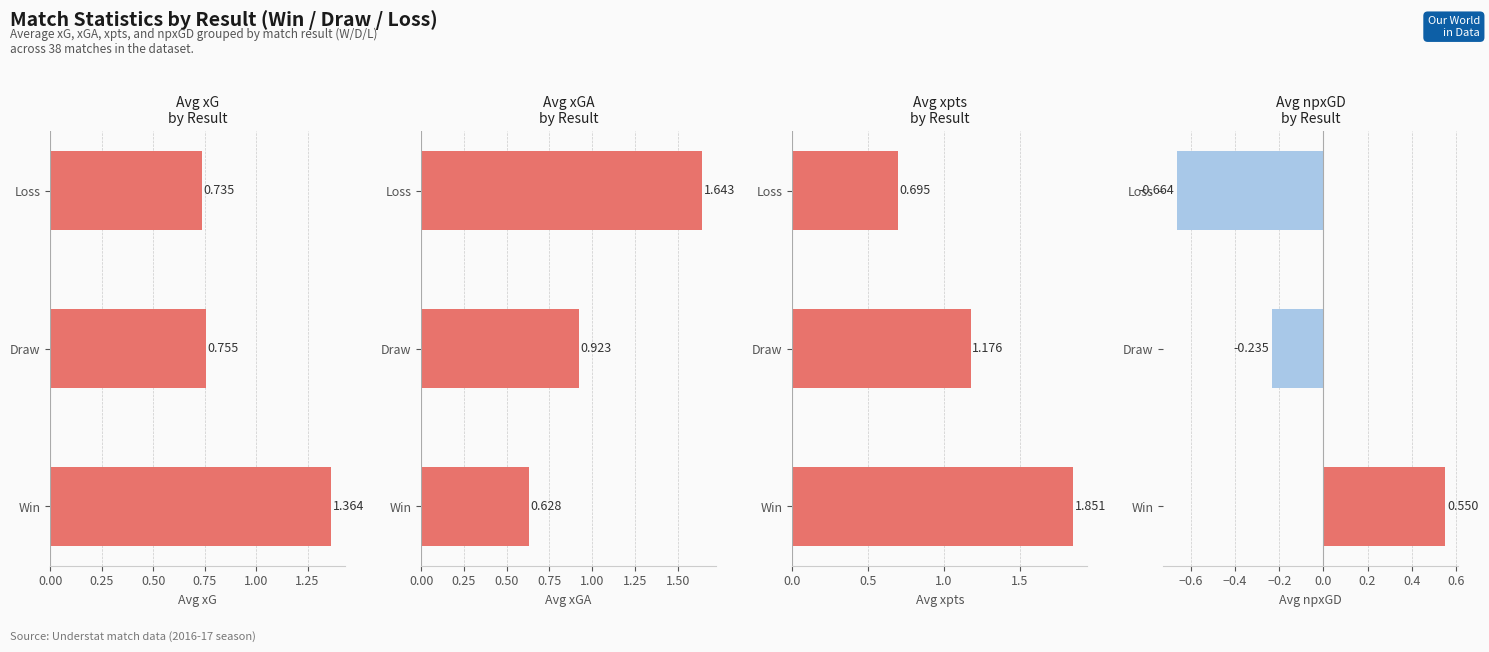

What is the difference between the maximum and second lowest values in the xG series?

0.6